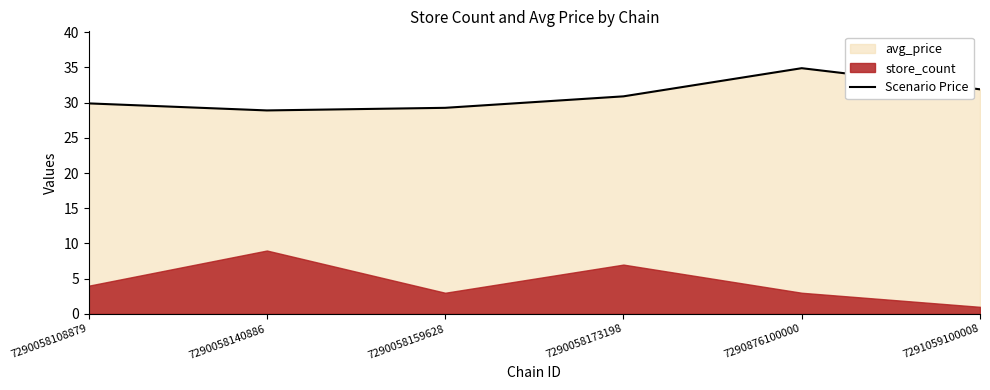

What is the smallest value displayed?

28.9